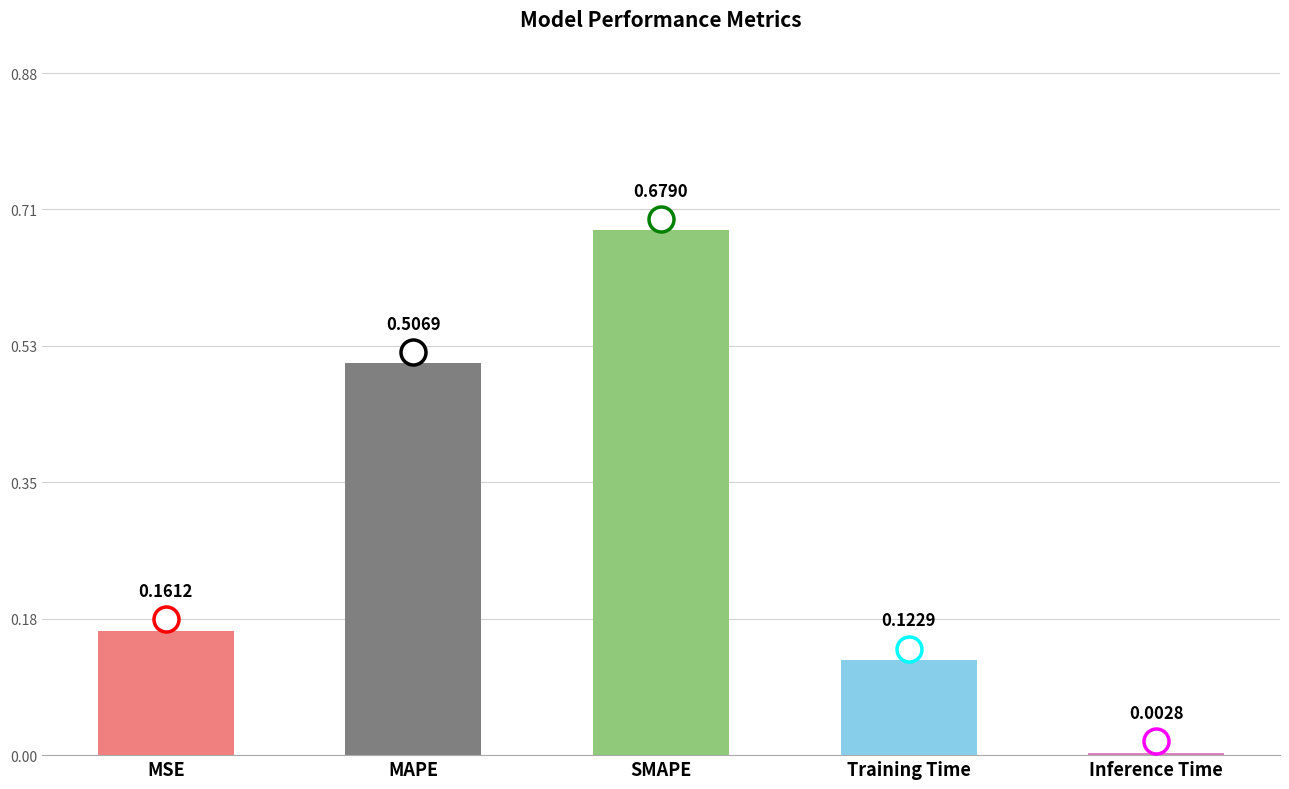

Rank the categories by value from lowest to highest.

Inference Time, Training Time, MSE, MAPE, SMAPE